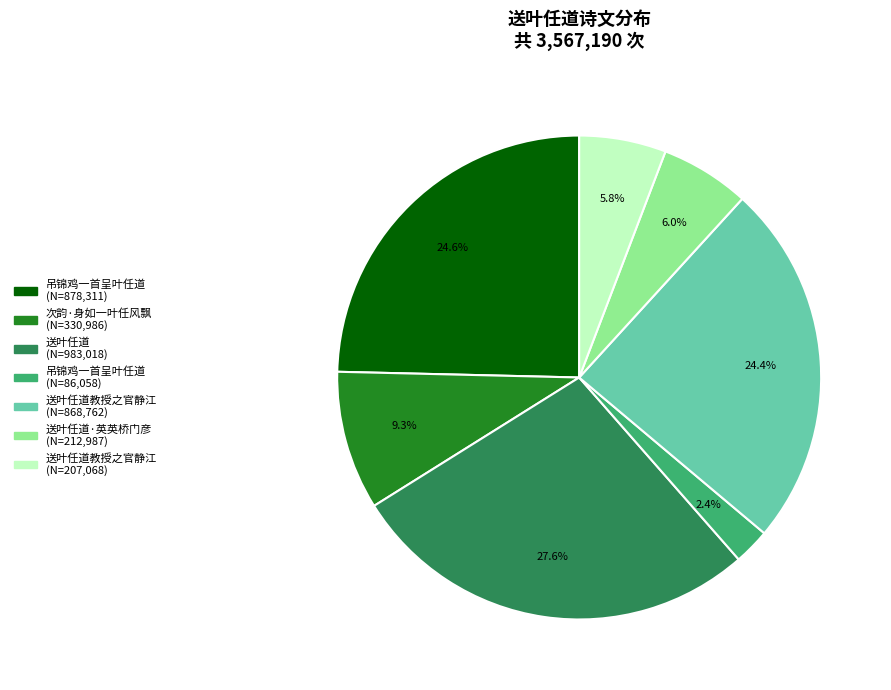

Does any single category account for the majority?

No